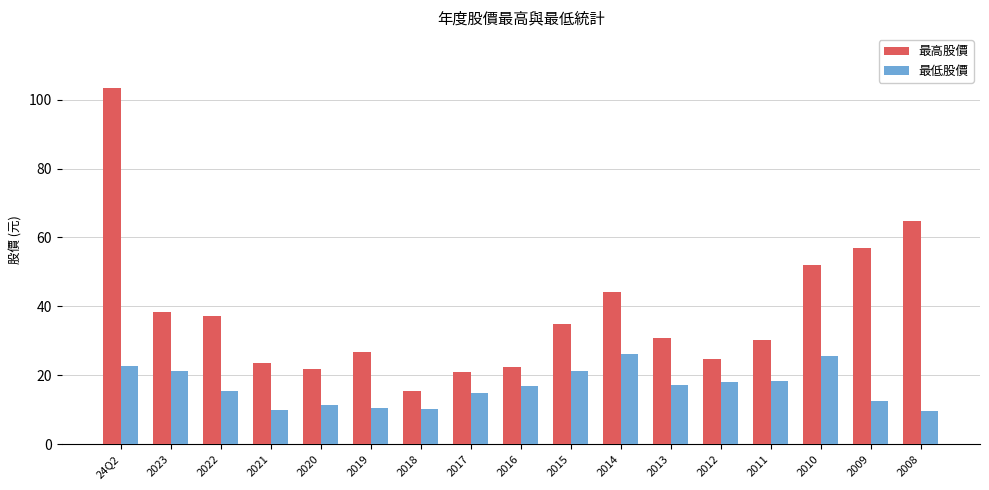

What is the total value across all series at 2020?

33.2